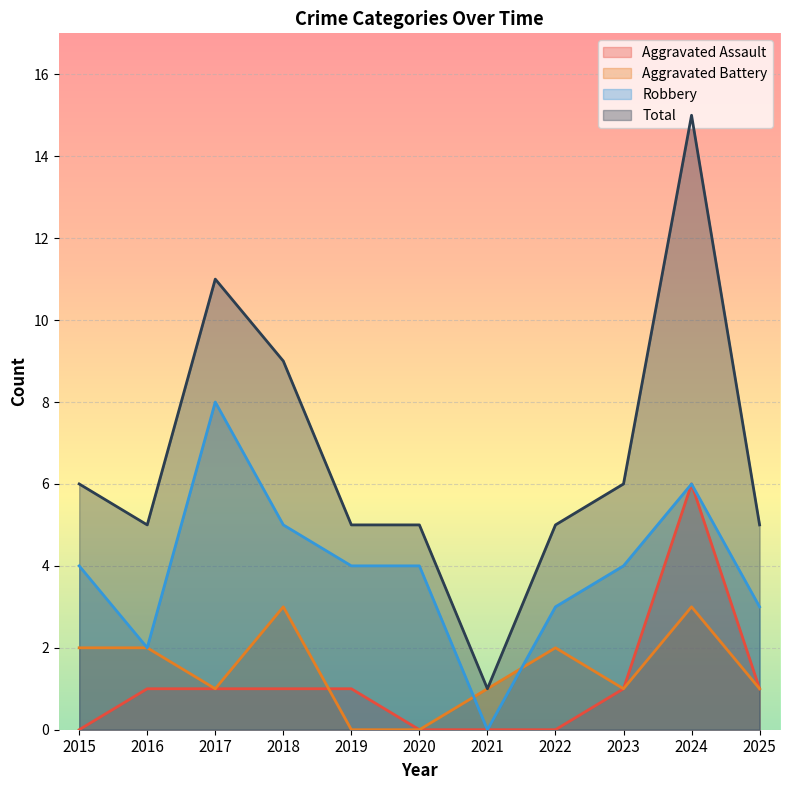

True or false: Aggravated Assault and Total cross at least once.

False